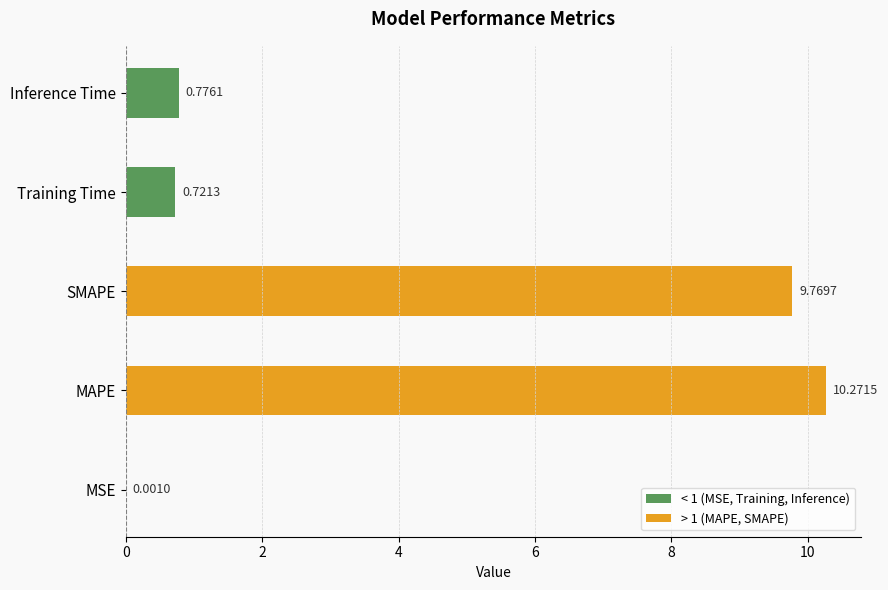

What is the greatest value displayed?

10.3